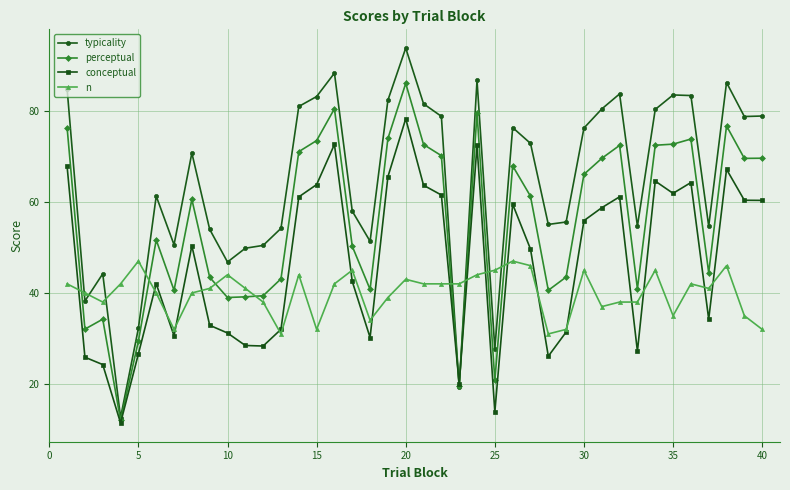

What are all the series names shown in the legend?

typicality, perceptual, conceptual, n